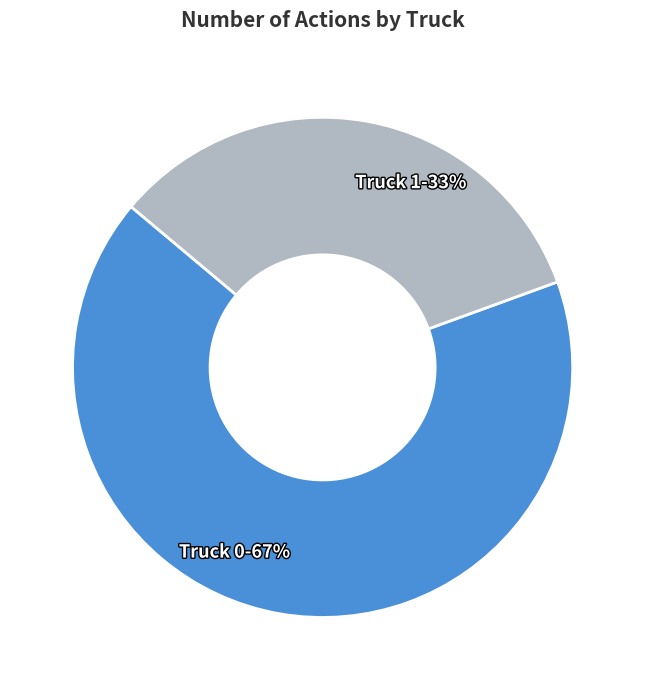

Rank the categories by value from lowest to highest.

Truck 1, Truck 0